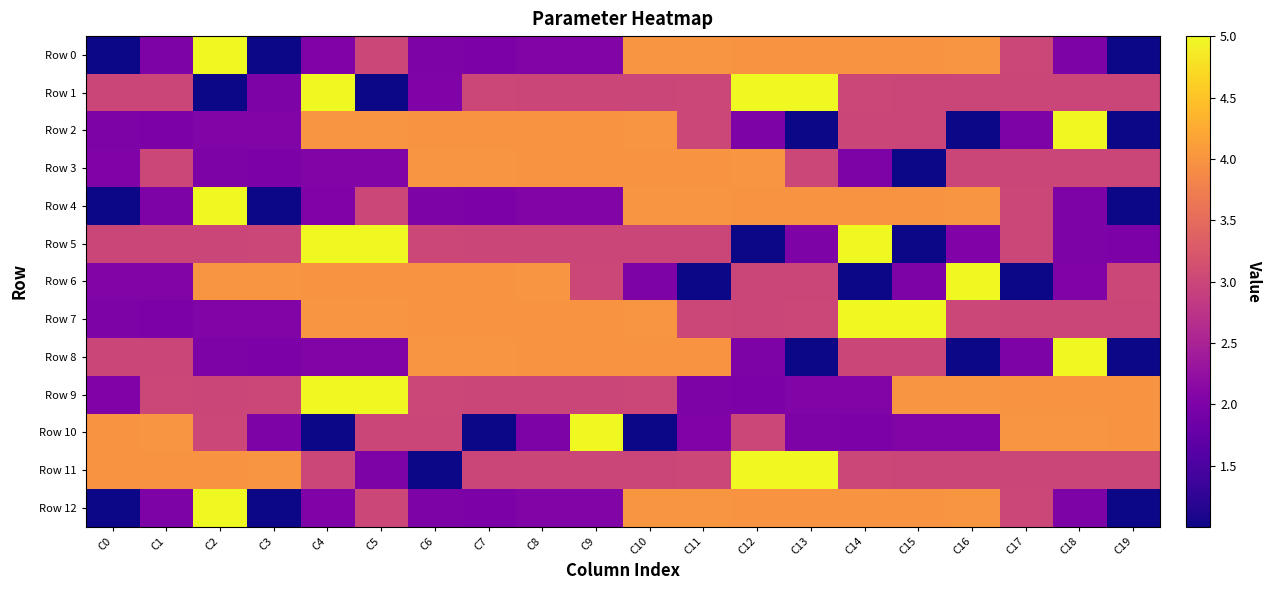

At which category does the chart reach its minimum across all series?

C0